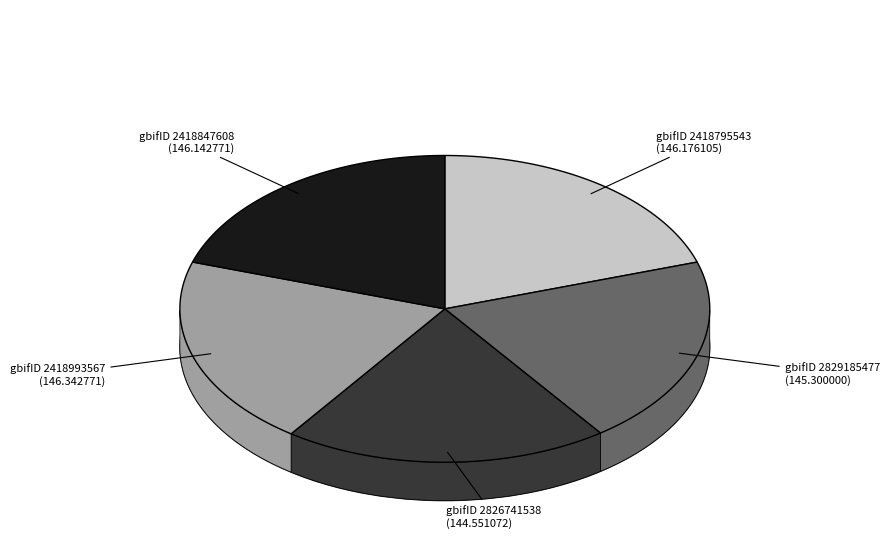

Which category has the biggest portion of the pie?

gbifID 2418993567